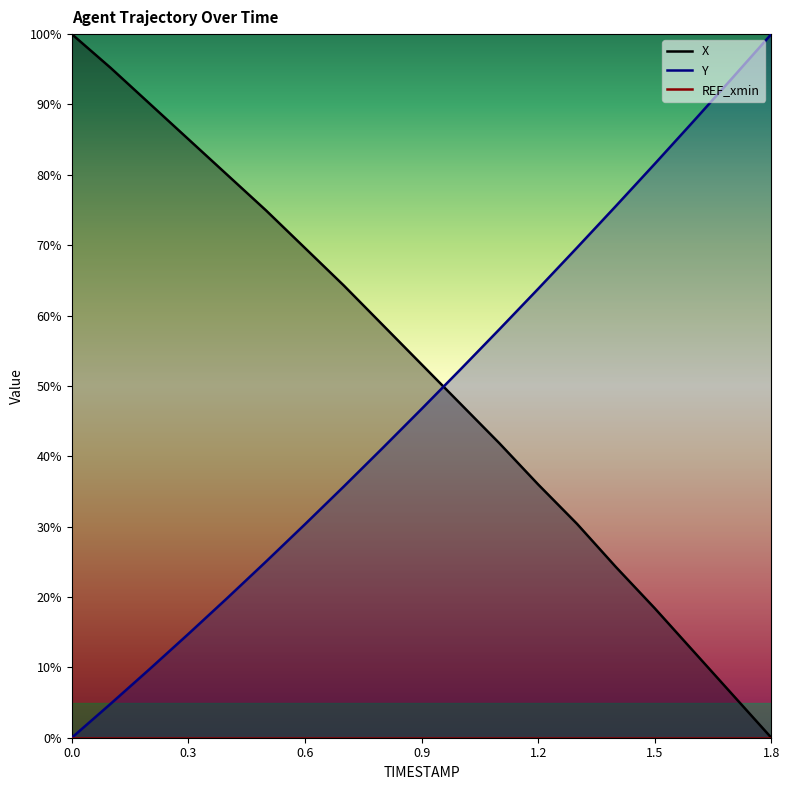

What is the sum of all X values?

987.7